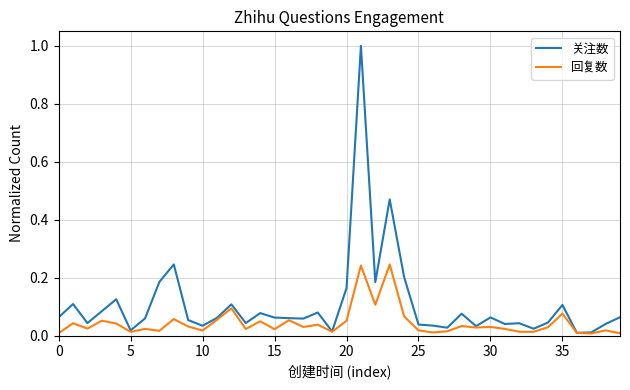

What is the maximum value for 关注数?

1.0